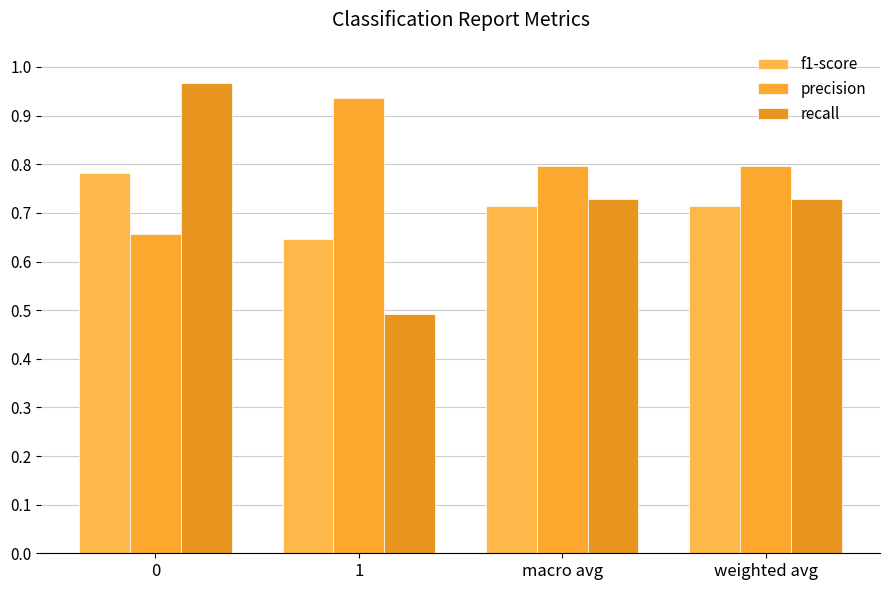

Are the bars grouped side by side (vs. stacked)?

Yes